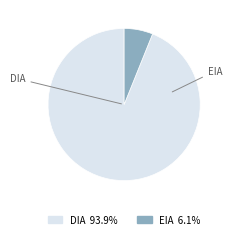

Is the sum of DIA and EIA greater than half?

Yes